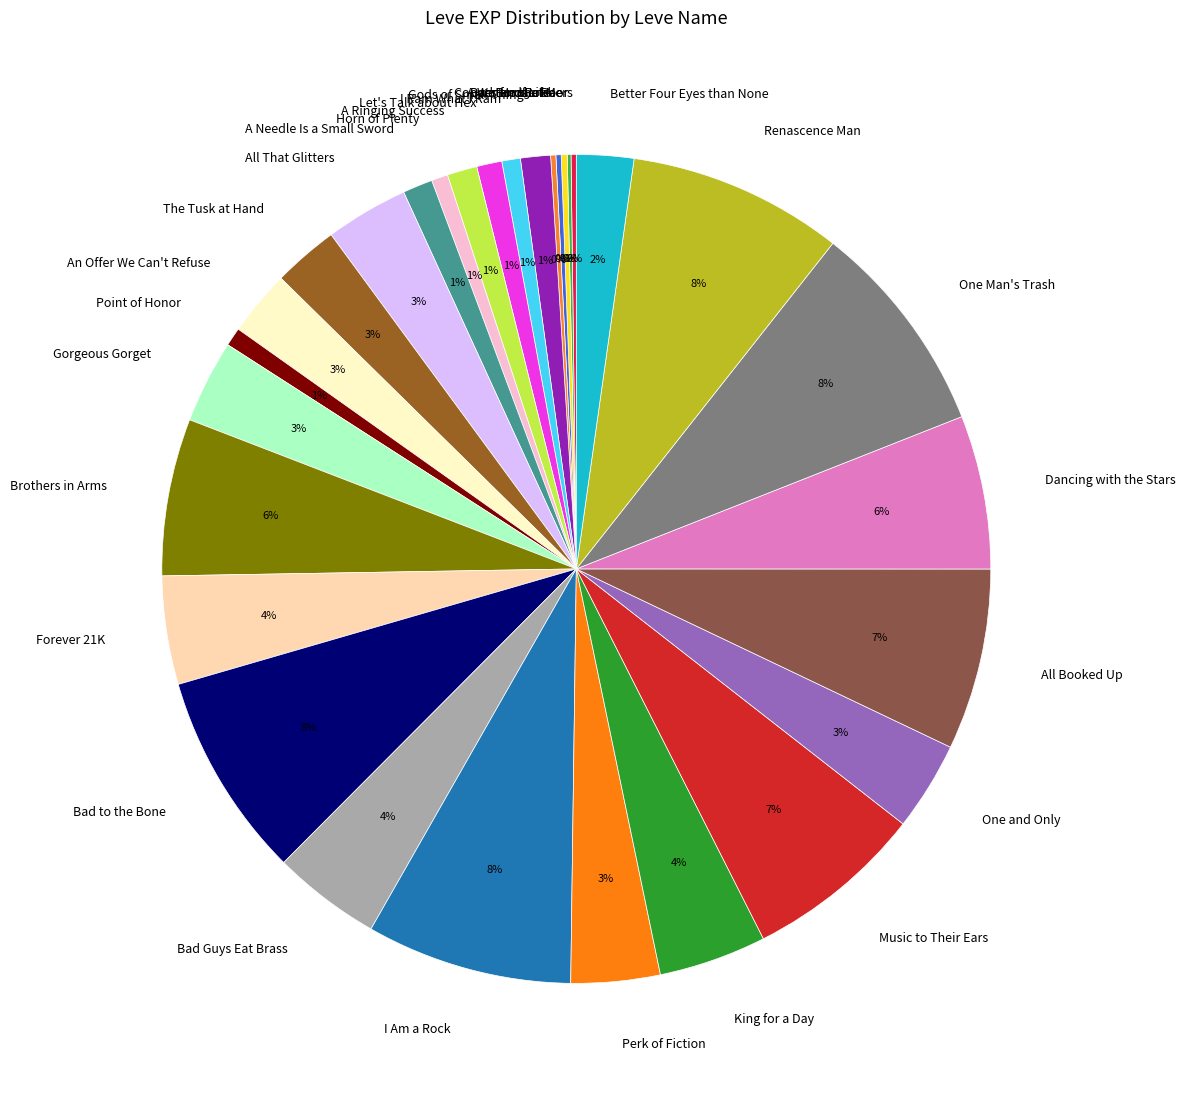

Is it true that Brothers in Arms is 1% of the pie?

False